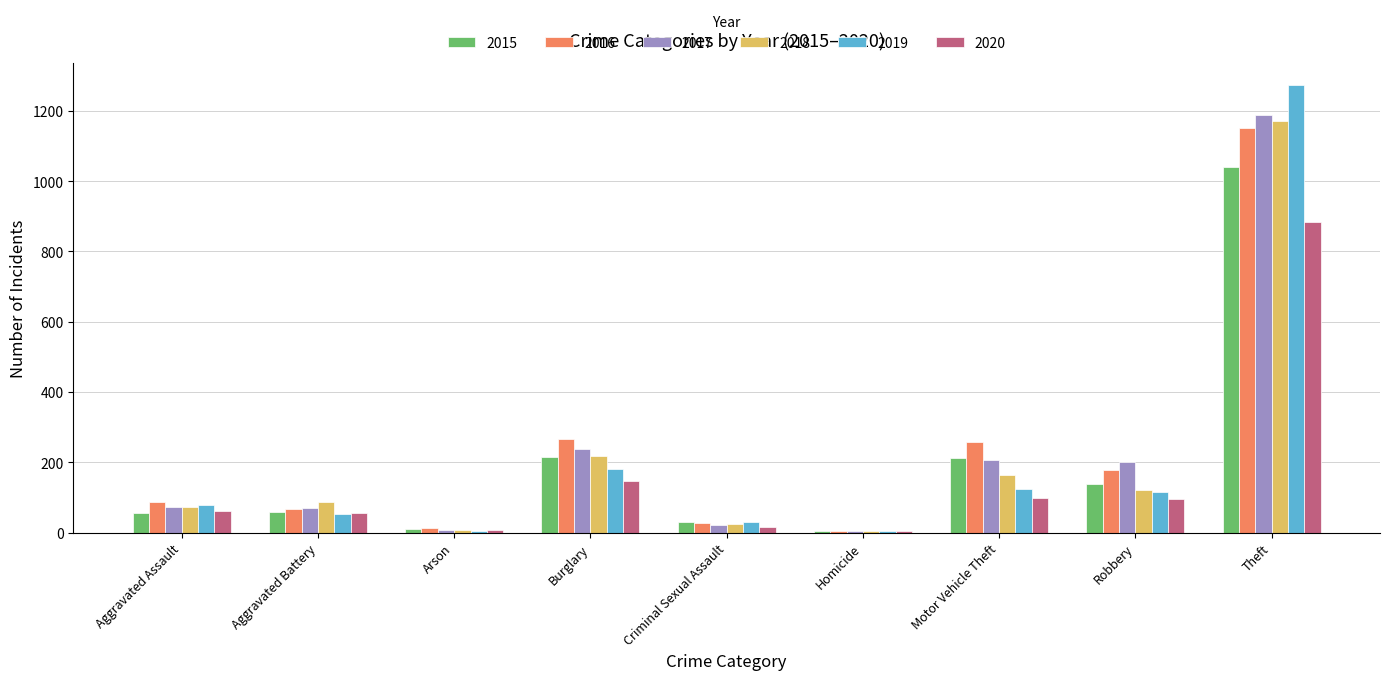

What is the sum of all 2016 values?

2050